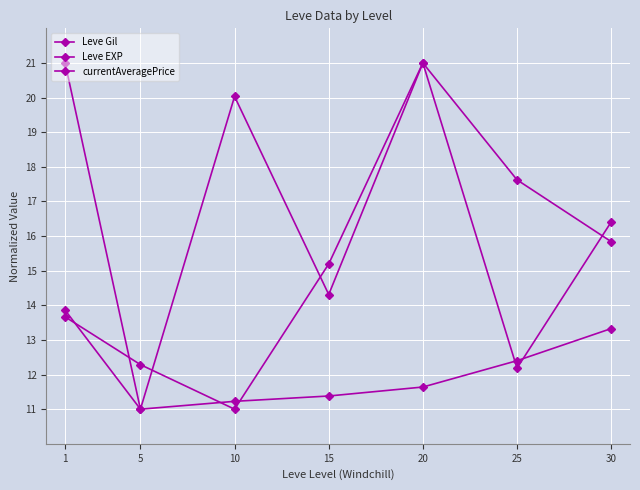

How many distinct data groups are displayed?

3